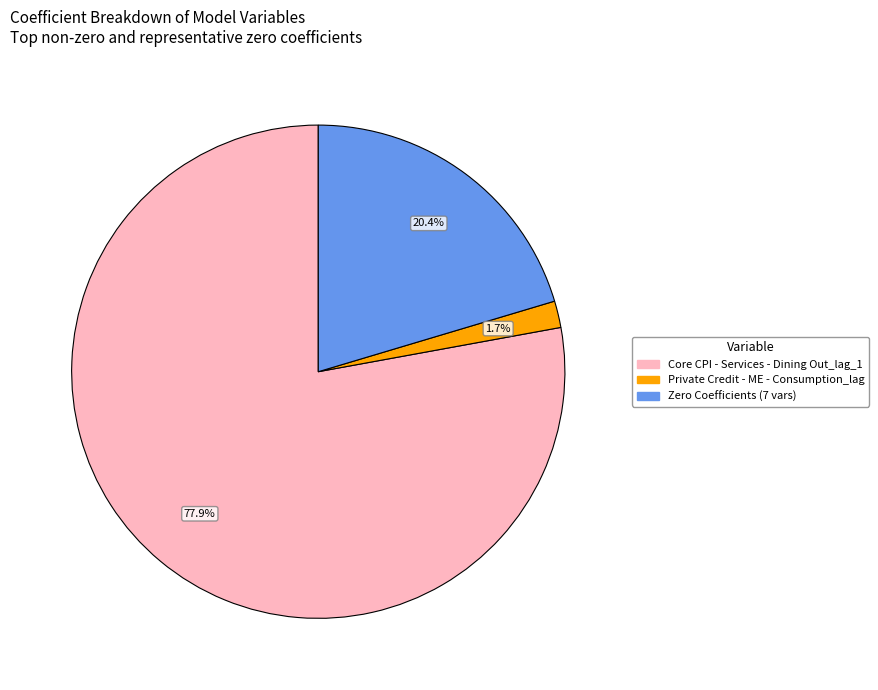

Which category accounts for the majority?

Core CPI - Services - Dining Out_lag_1